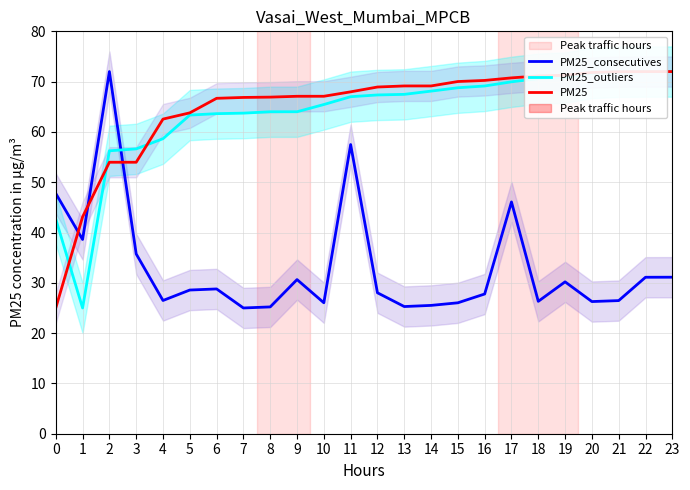

How many times do PM25 and PM25_outliers cross each other?

3